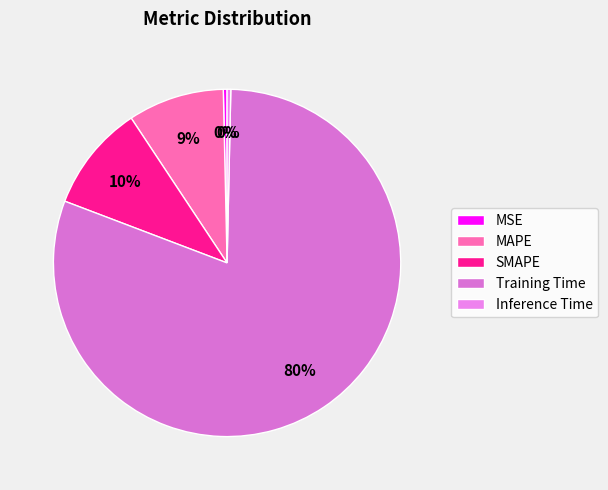

Is the sum of MSE and SMAPE greater than half?

No